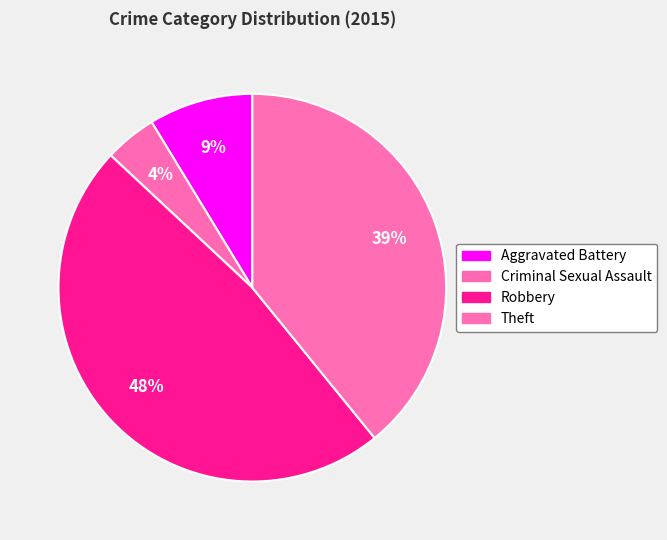

Which slice is the largest?

Robbery